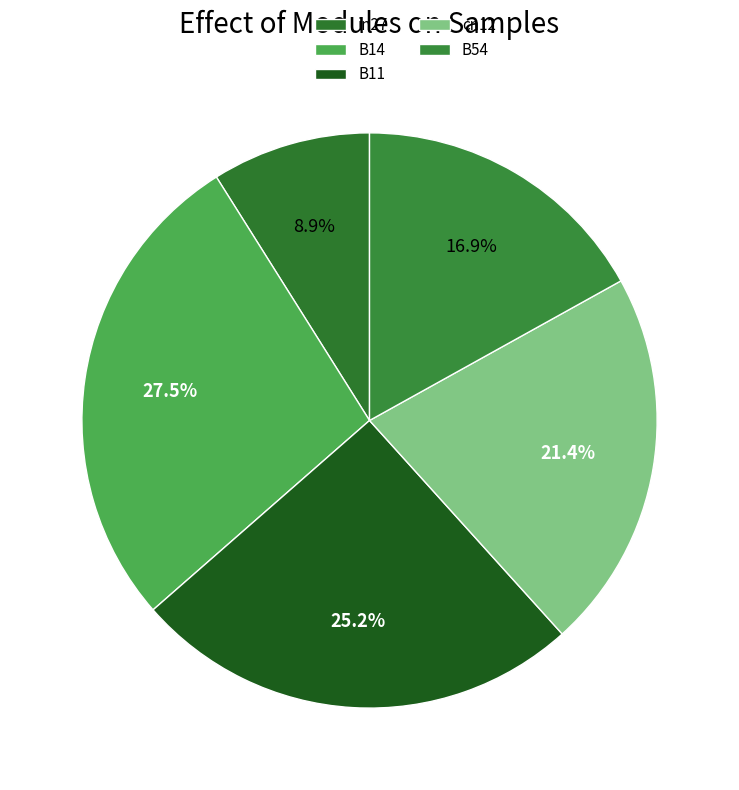

How many slices are in this pie chart?

5